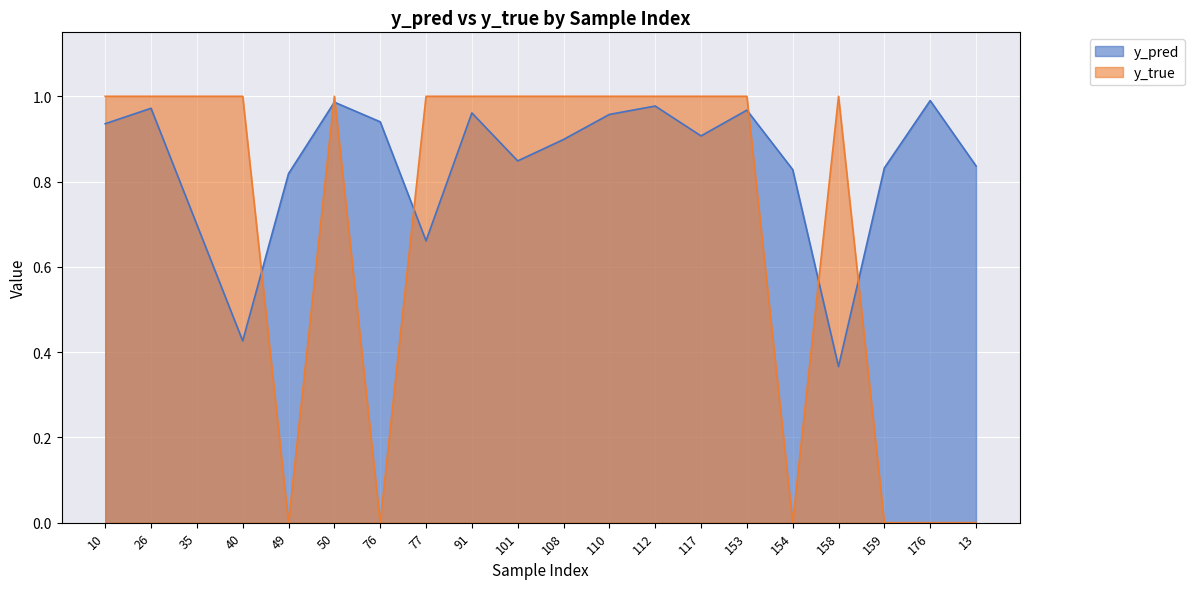

What is the difference between the y_true values at 77 and 49?

1.0